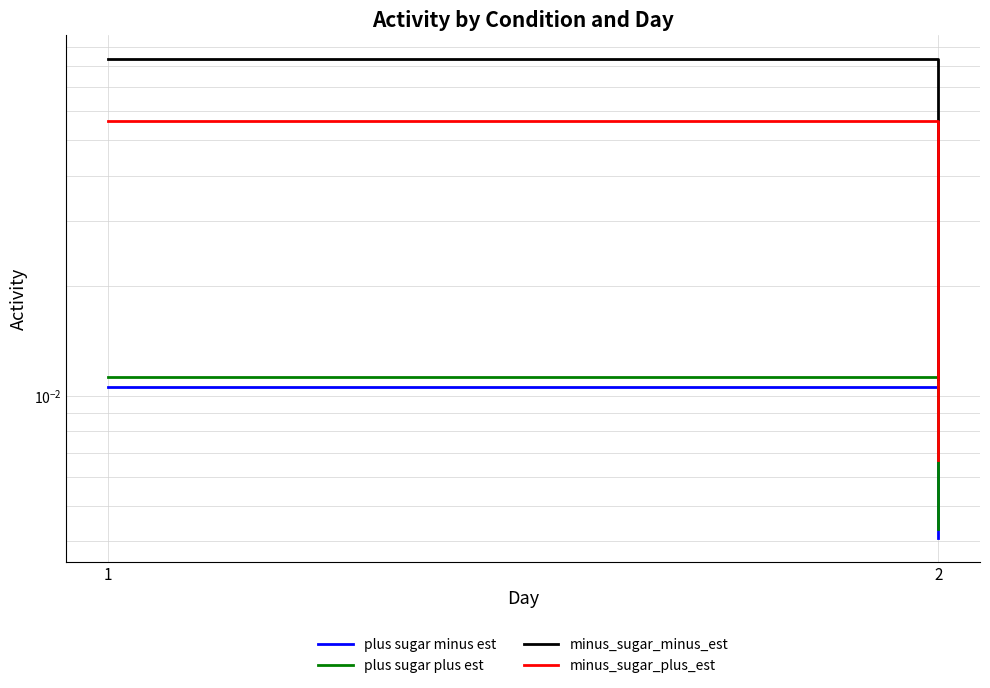

What are all the series names shown in the legend?

plus sugar minus est, plus sugar plus est, minus_sugar_minus_est, minus_sugar_plus_est